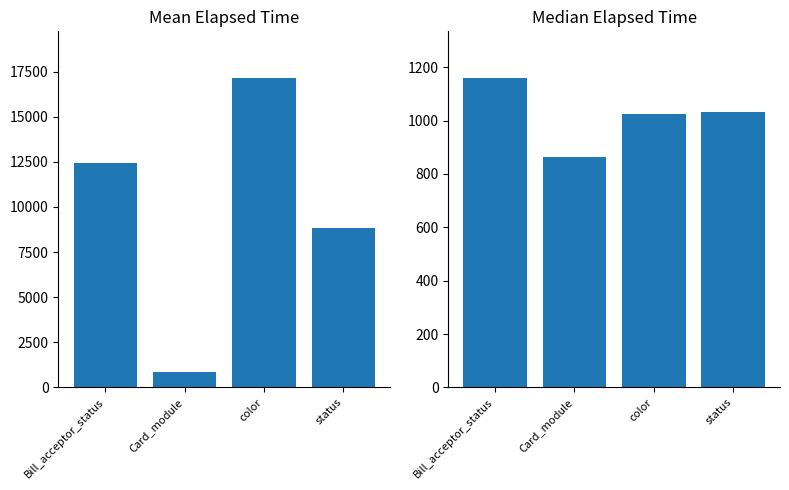

Which category has the lowest value in the Mean Elapsed Time series?

Card_module